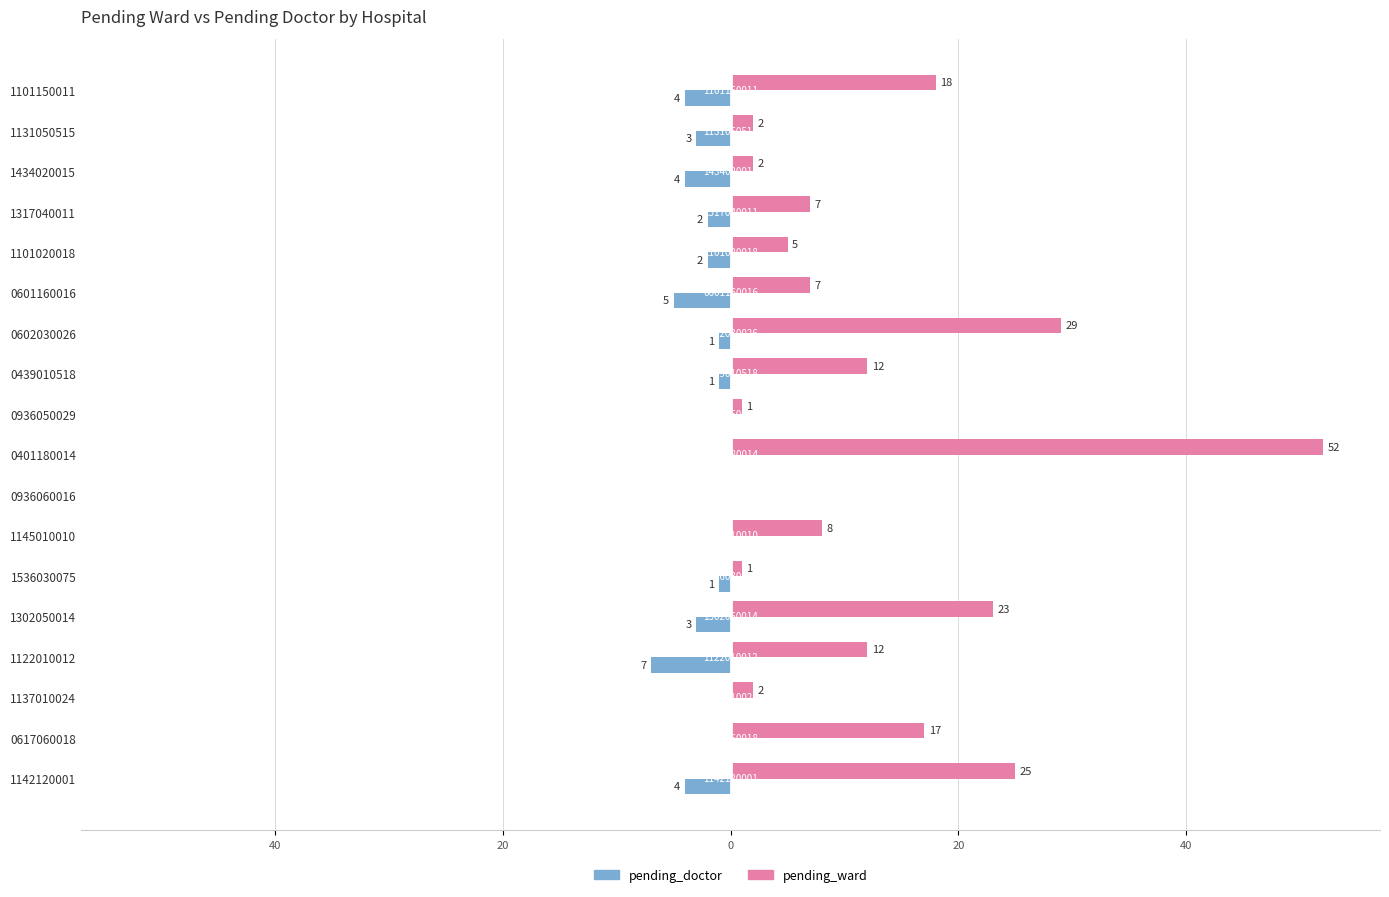

What are all the series names shown in the legend?

pending_doctor, pending_ward